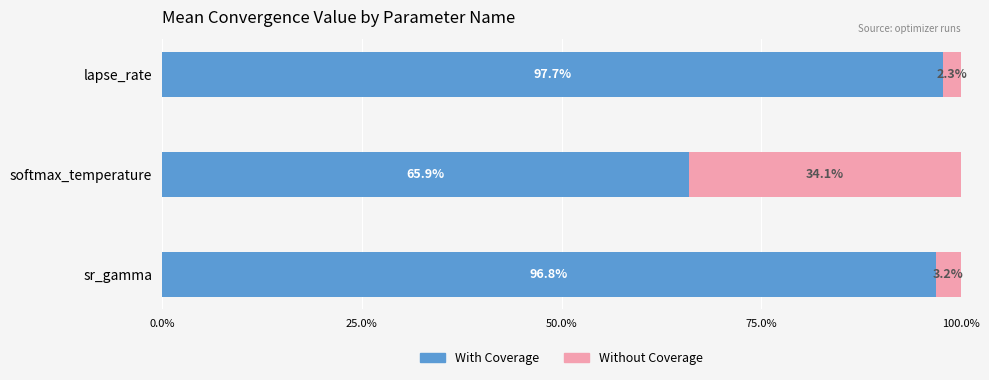

What is the total value across all series at sr_gamma?

100.0